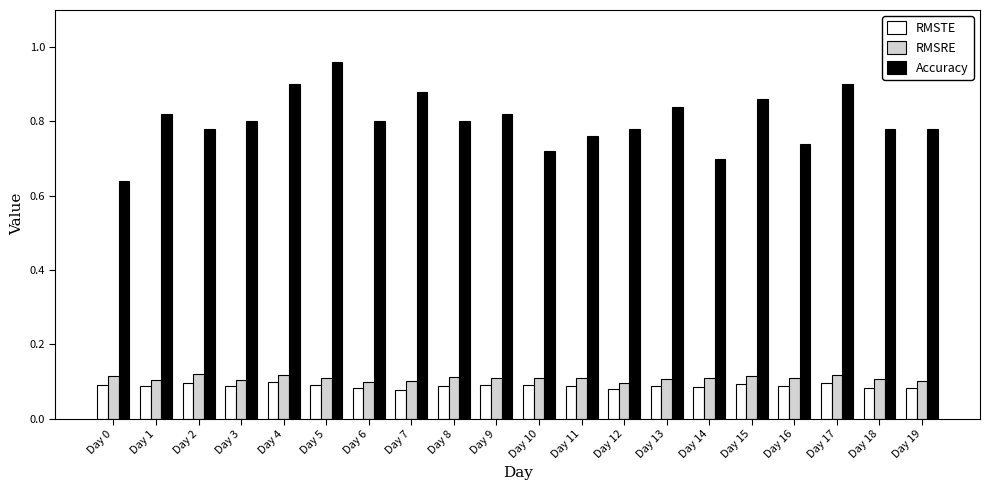

Is it true that Accuracy equals 1.5 at Day 17?

False